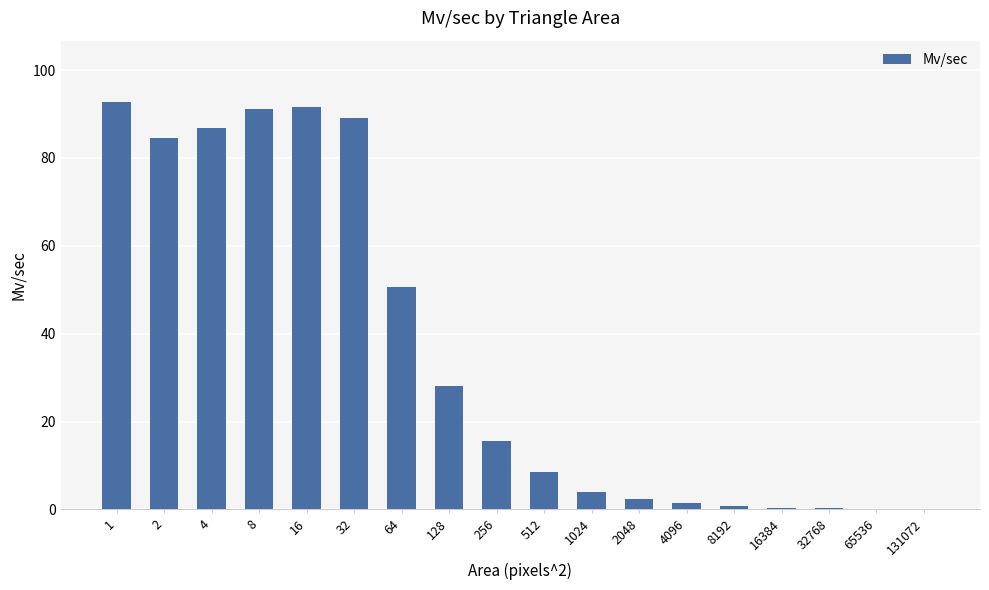

Where is the data nearest to the value 46?

64